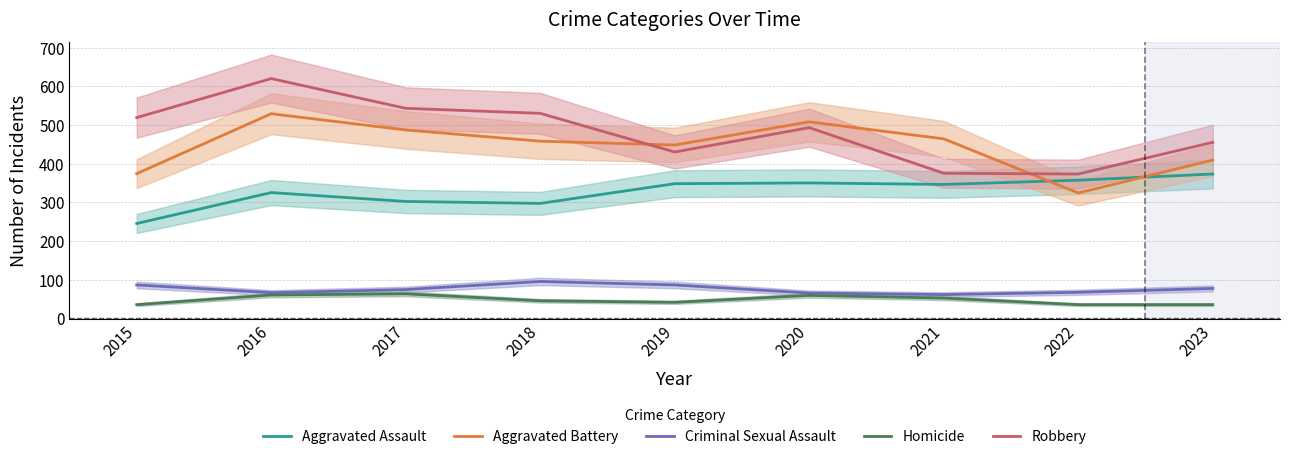

Where is the first local minimum for Homicide?

2019